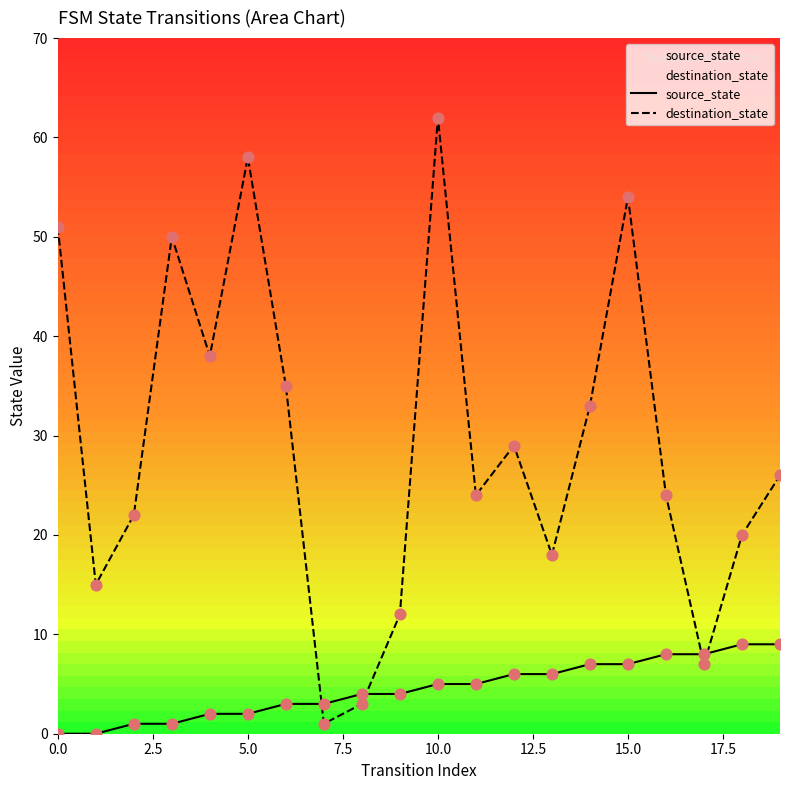

What are all the series names shown in the legend?

source_state, destination_state